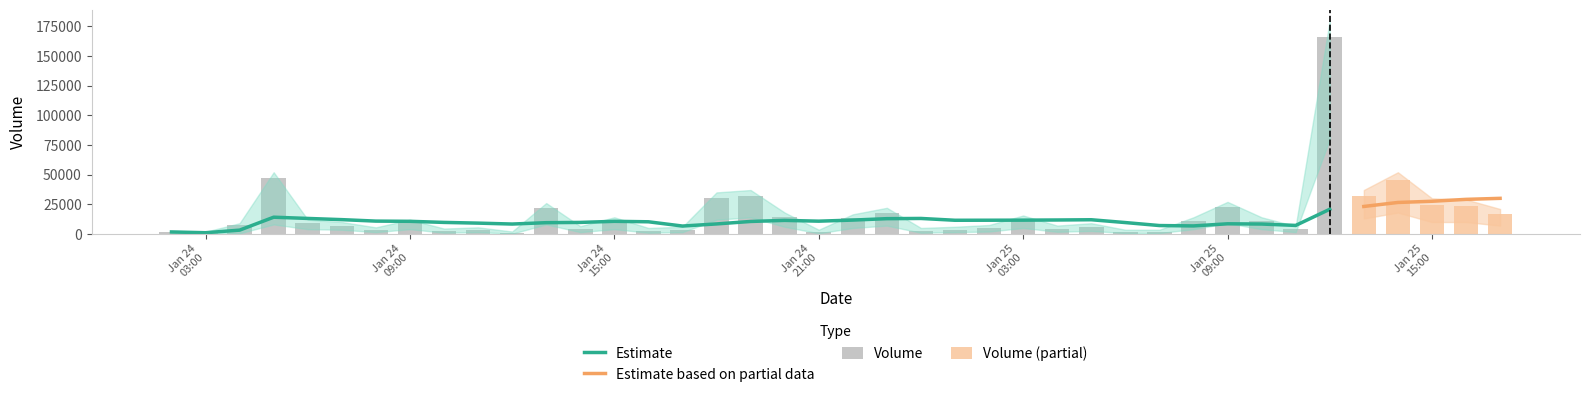

Reading left to right, what are all the values shown in this chart?

Volume: 1636.0	357.4	7506.4	46832.8	8874.6	6969.2	3334.3	9365.9	2362.0	3641.6	579.9	22099.1	4260.5	11492.6	2812.4	3642.9	30302.6	31975.3	14263.7	1408.6	13342.4	18025.2	2745.7	3636.9	4759.3	12269.4	4416.4	6147.8	1723.2	1804.7	10461.2	22870.2	10952.1	3988.2	166218.7	32057.3	45315.5	24305.6	23775.5	16508.8
MA_Volume: 1636.0	996.7	3166.6	14083.1	13041.4	12029.4	10787.2	10609.6	9693.2	9088.0	8314.5	9463.3	9682.0	10609.9	10218.7	6619.6	8405.3	10489.1	11399.9	10736.8	11651.8	12850.4	13030.9	11492.4	11534.0	11598.7	11732.4	11941.1	9559.5	7045.3	6728.4	8516.9	8317.7	7147.9	20770.7	23139.0	26518.7	27521.7	29135.0	29998.4